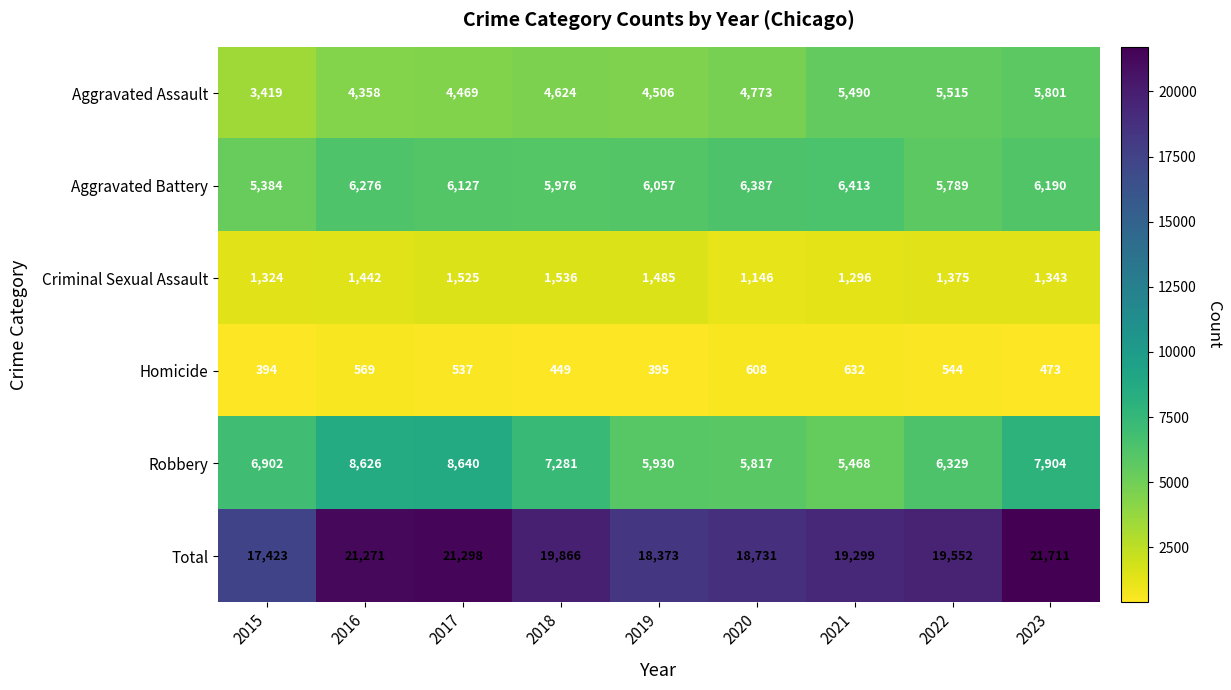

Rank the series by their maximum value, from lowest to highest.

Homicide, Criminal Sexual Assault, Aggravated Assault, Aggravated Battery, Robbery, Total